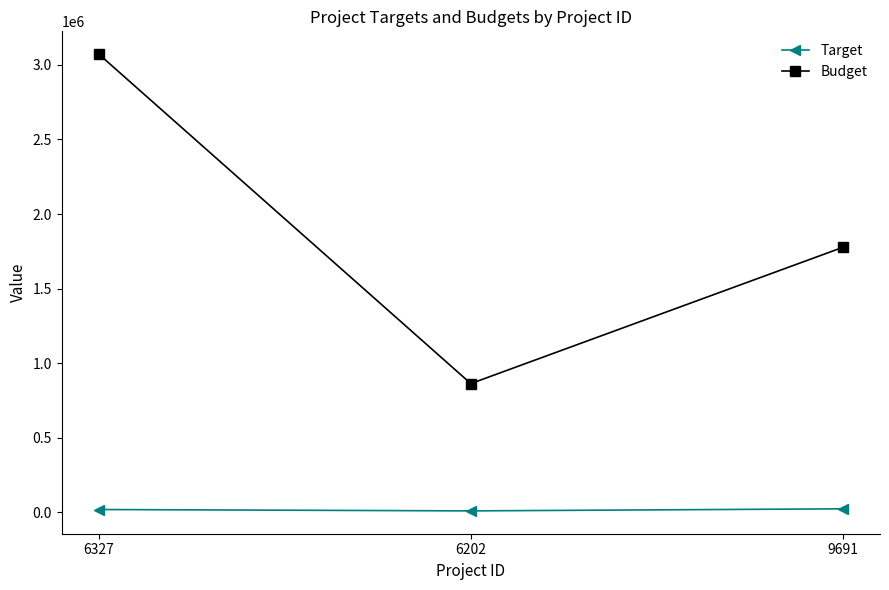

At how many categories does at least one series exceed 2574420?

1